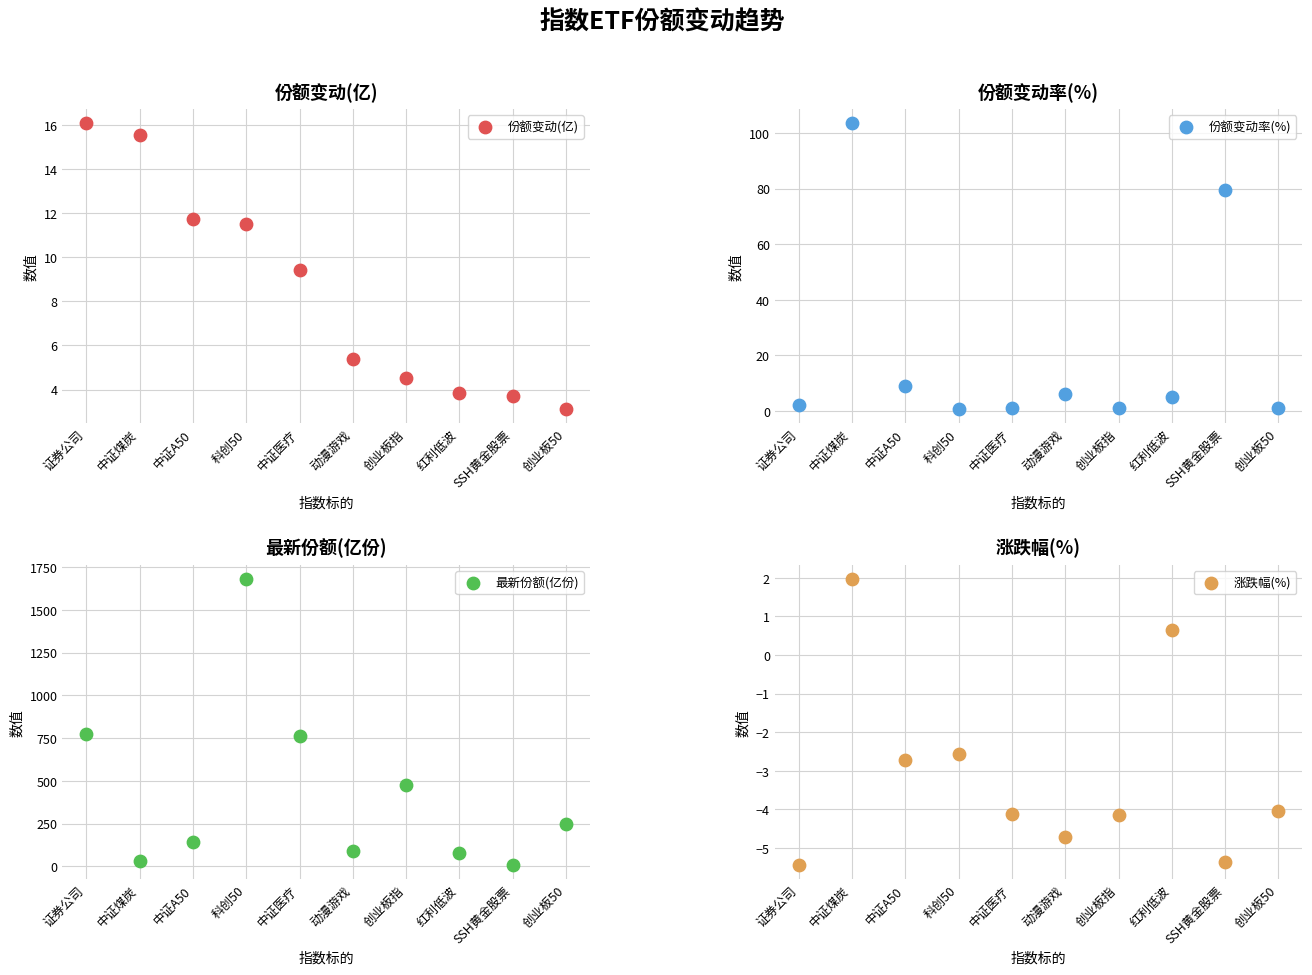

Which series reaches the minimum Y coordinate?

涨跌幅(%)